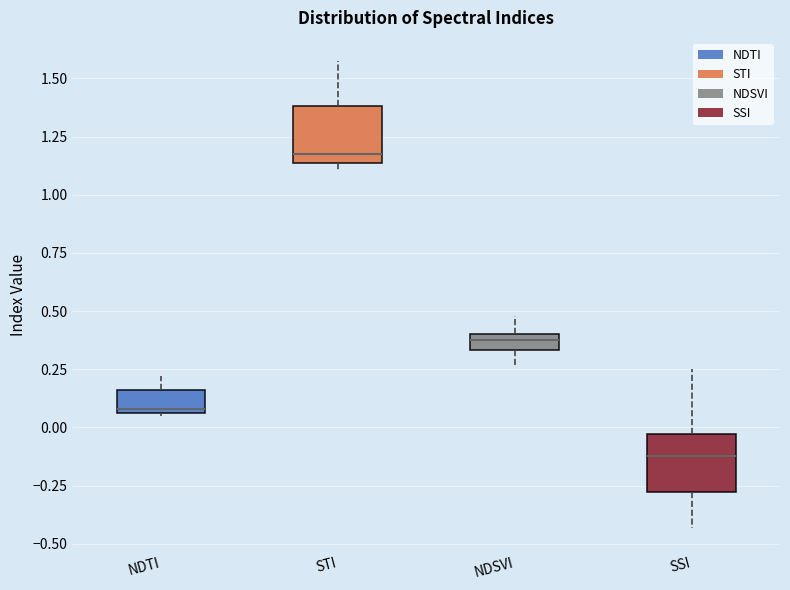

Which box's median line is the lowest?

SSI